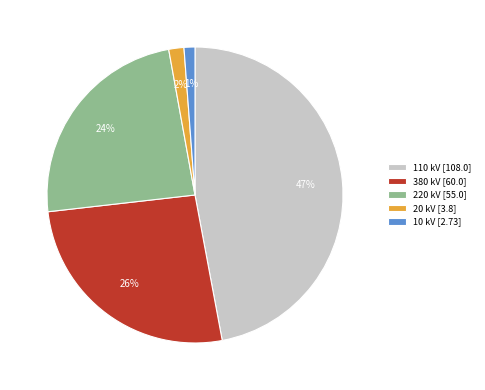

What is the largest slice in the pie chart?

110 kV [108.0]